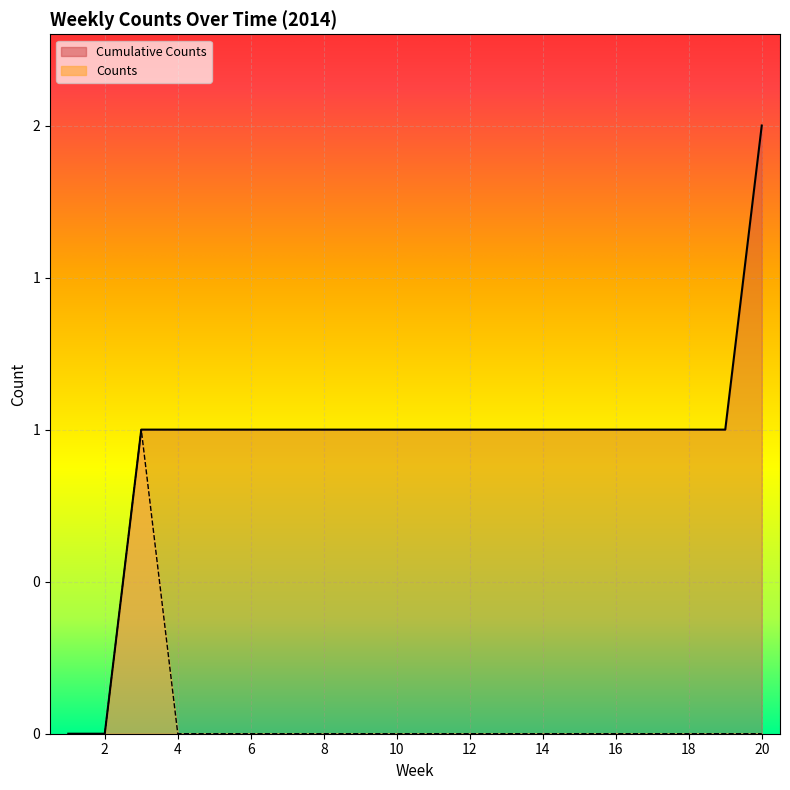

At which category is the sum across all series the highest?

3